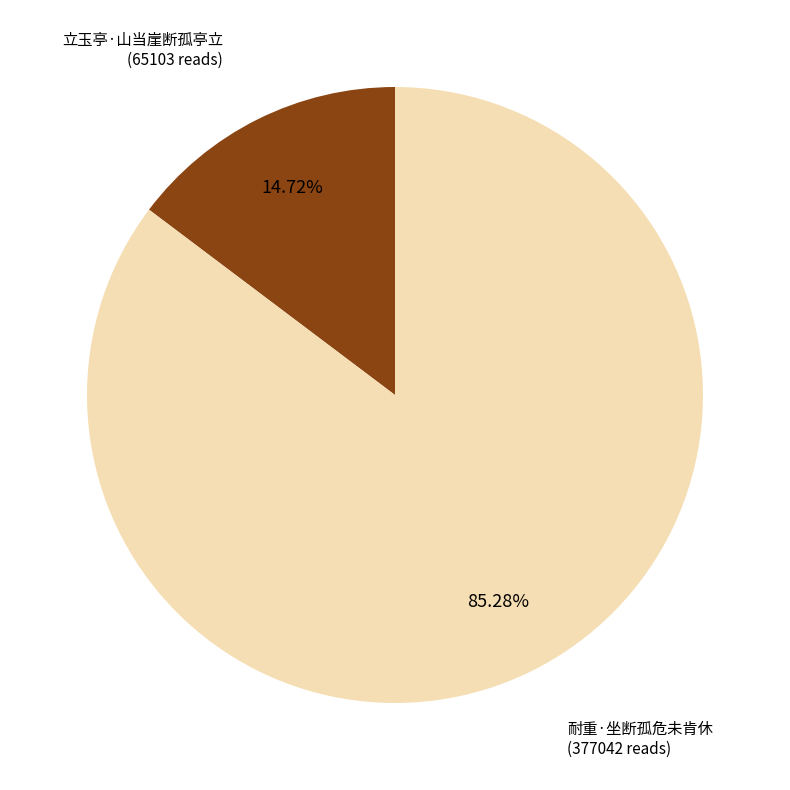

Do 立玉亭·山当崖断孤亭立 and 耐重·坐断孤危未肯休 together represent more than half of the pie?

Yes